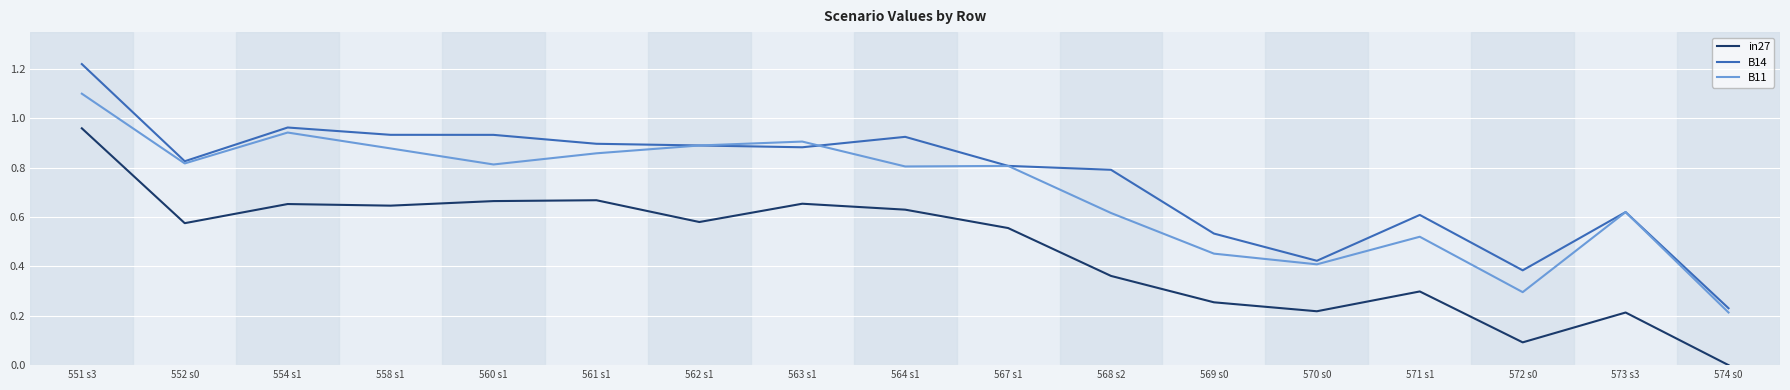

Which series has the largest range (max minus min)?

B14